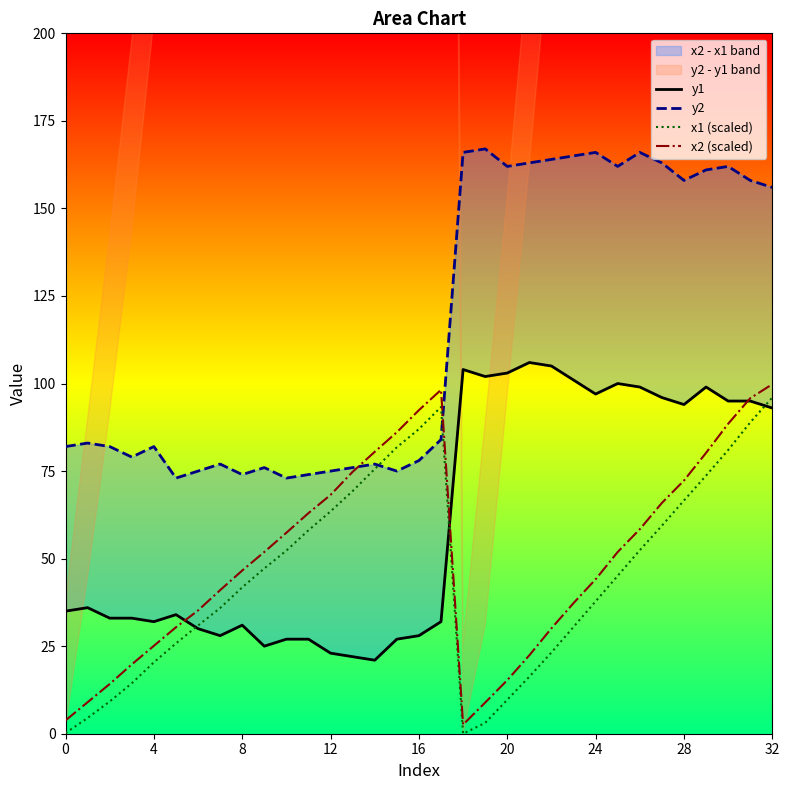

The x2 (scaled) series shows 46.6 at 8. True or false?

True